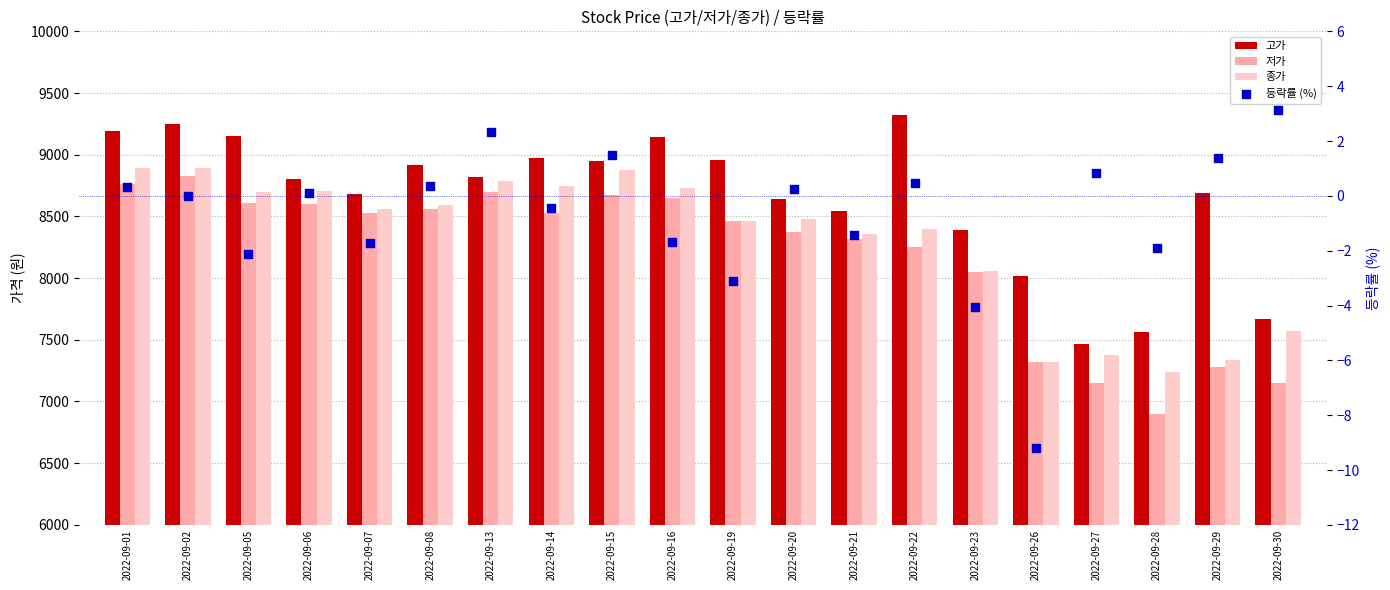

Which series reaches the maximum Y coordinate?

고가